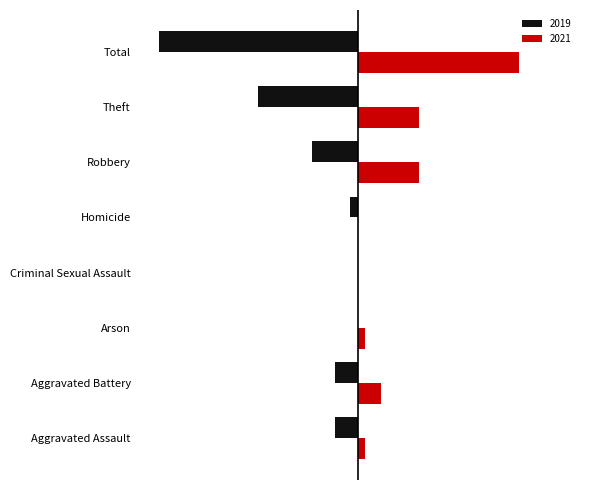

What are all the series names shown in the legend?

2019, 2021